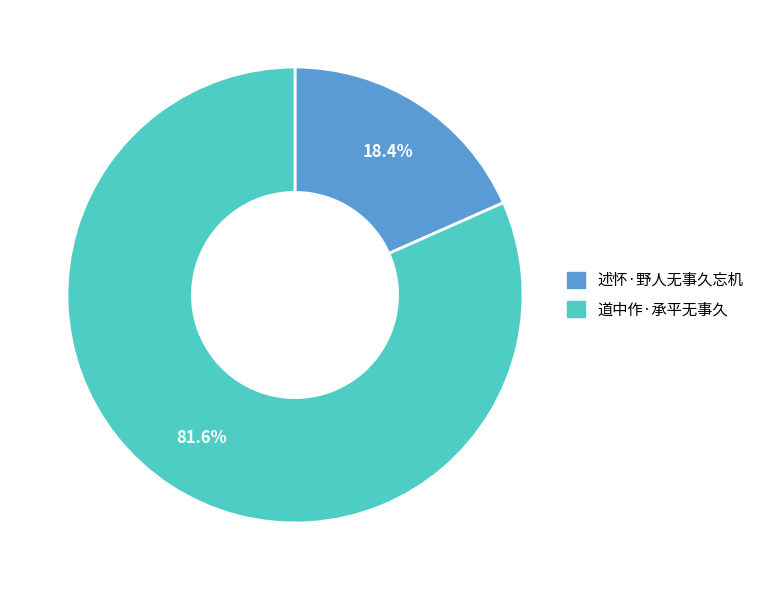

What is the smallest slice in the pie chart?

述怀·野人无事久忘机